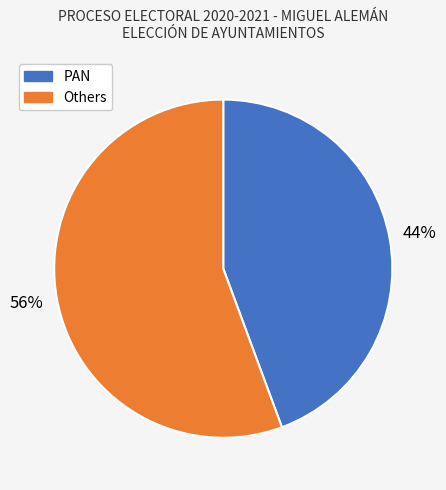

Which category has the biggest portion of the pie?

Others